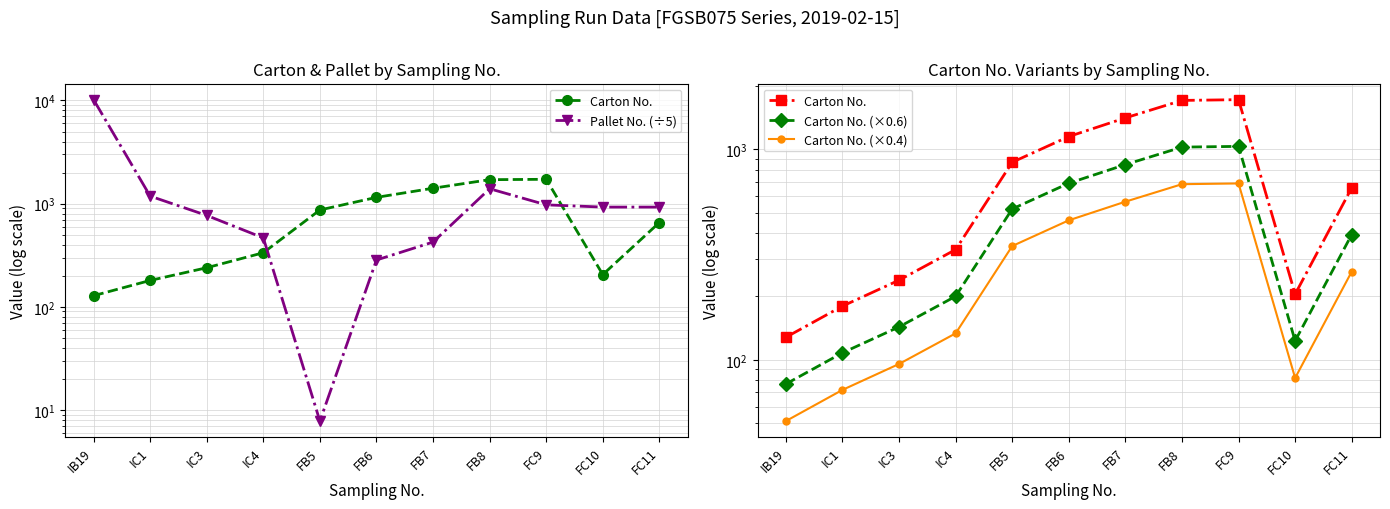

At how many categories does at least one series exceed 7800?

1